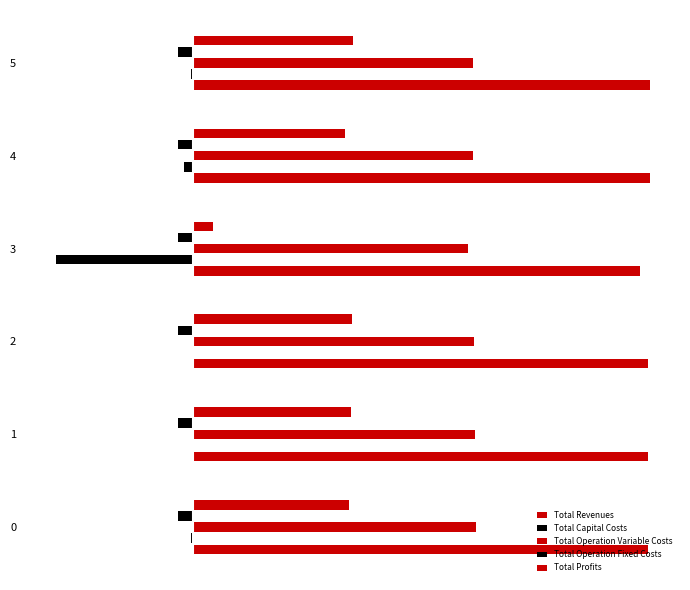

Where is Total Profits nearest to the value 0?

3